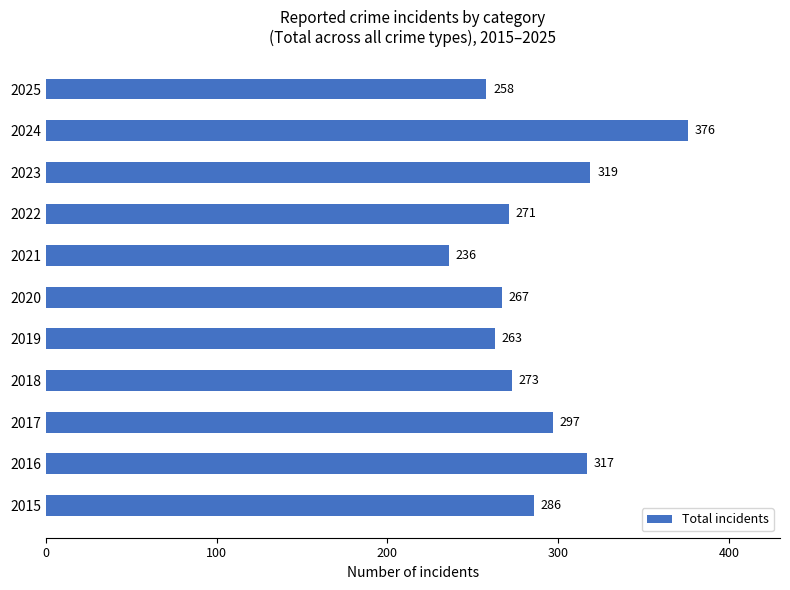

True or false: the data shows 181 at 2016.

False